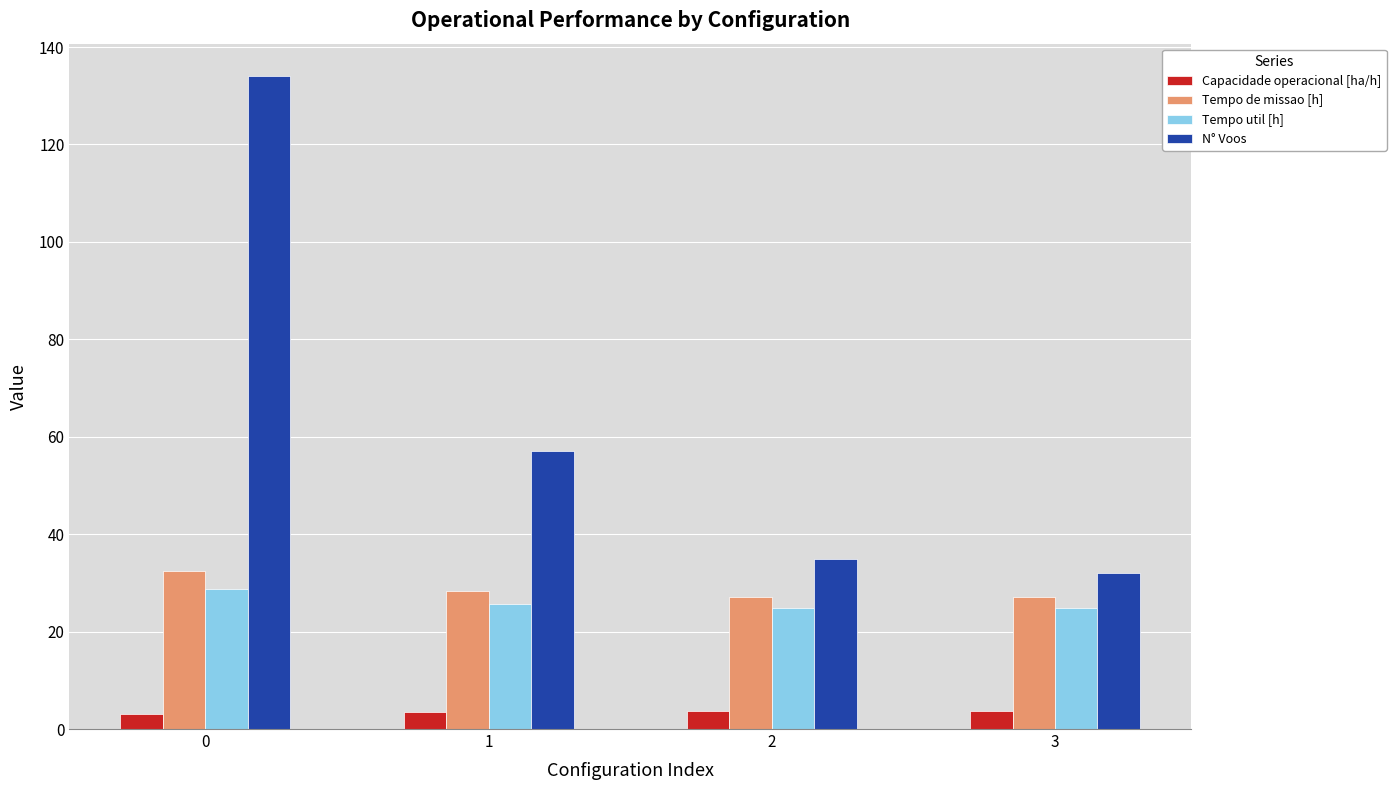

What is the average value of the Tempo util [h] series?

26.0